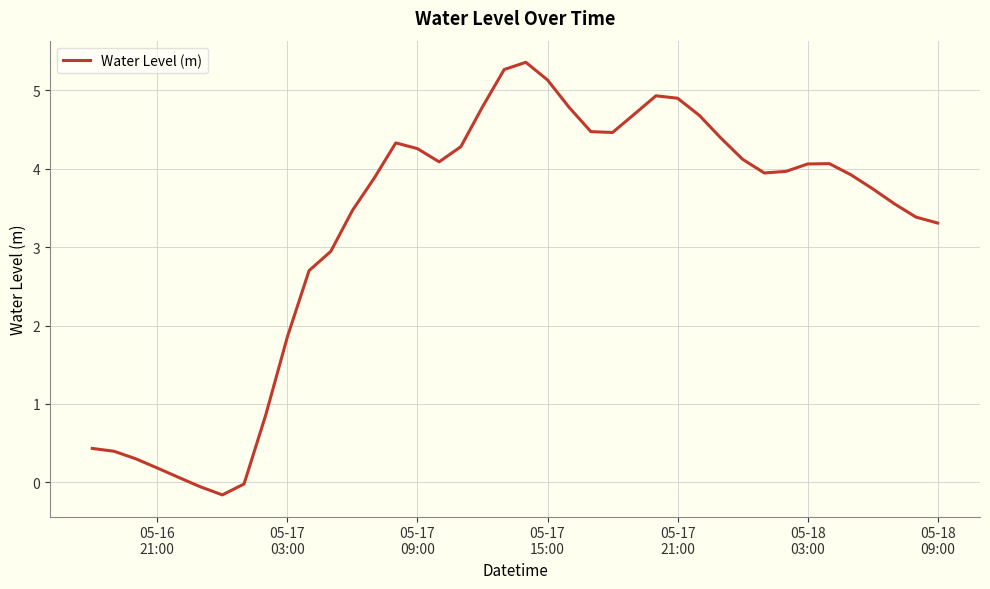

Count the number of data series in this chart.

1